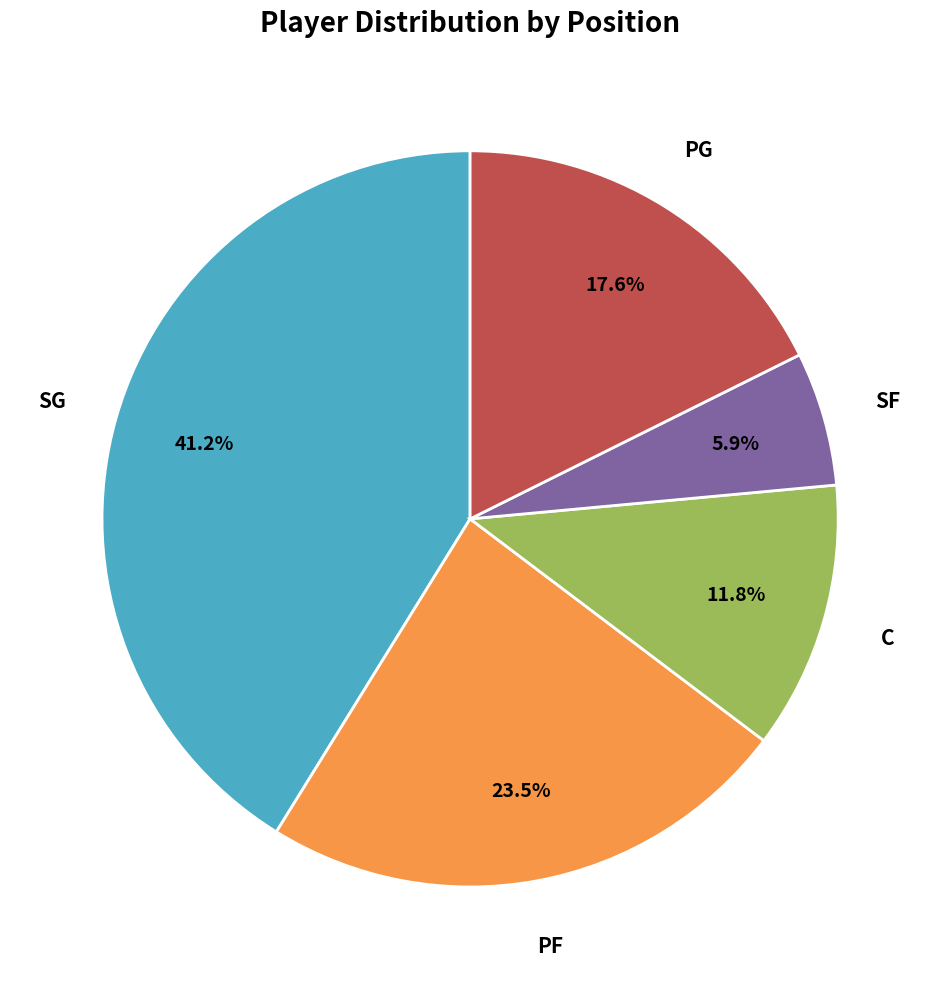

Does PG account for over 50% of the chart?

No